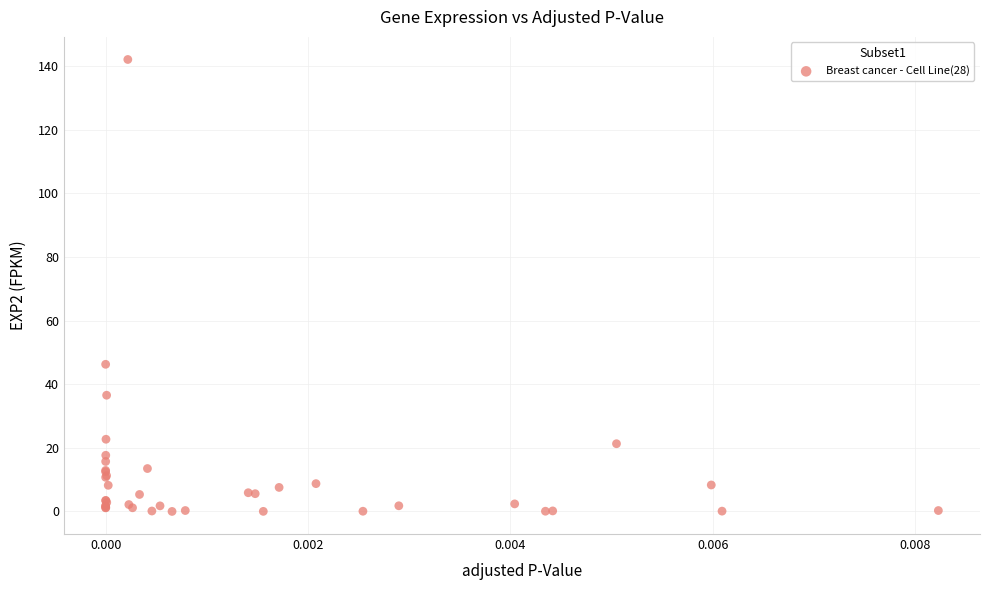

What Y value in the scatter plot is closest to 71?

46.2